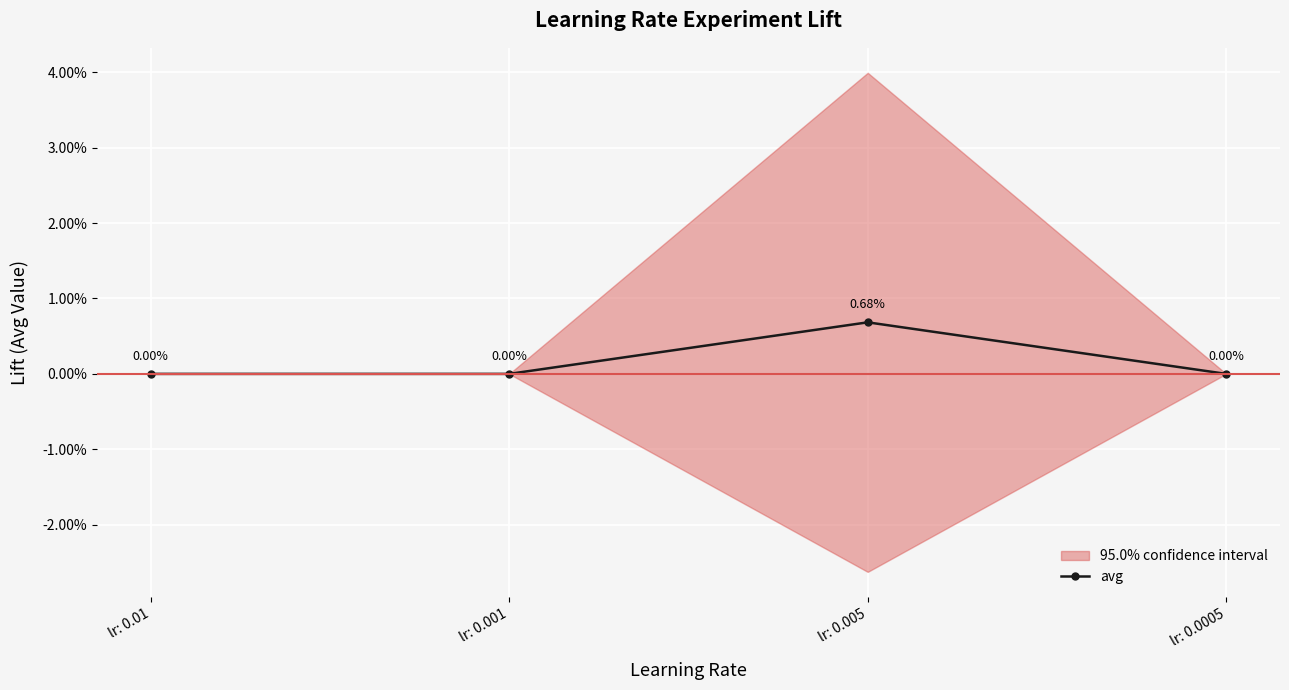

List the labels in order of value, smallest first.

lr: 0.01, lr: 0.001, lr: 0.0005, lr: 0.005